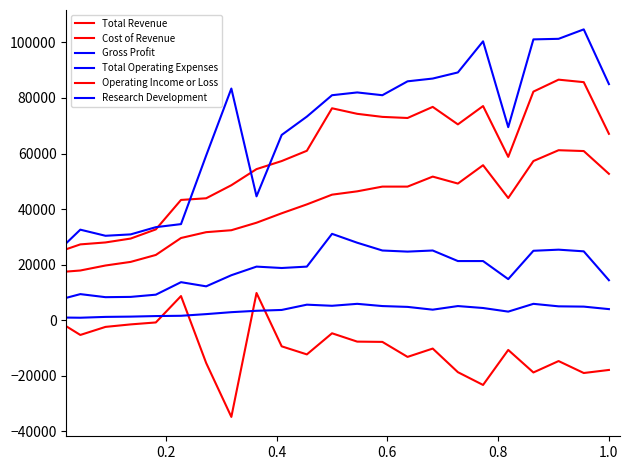

What is the maximum value for Total Operating Expenses?

104700